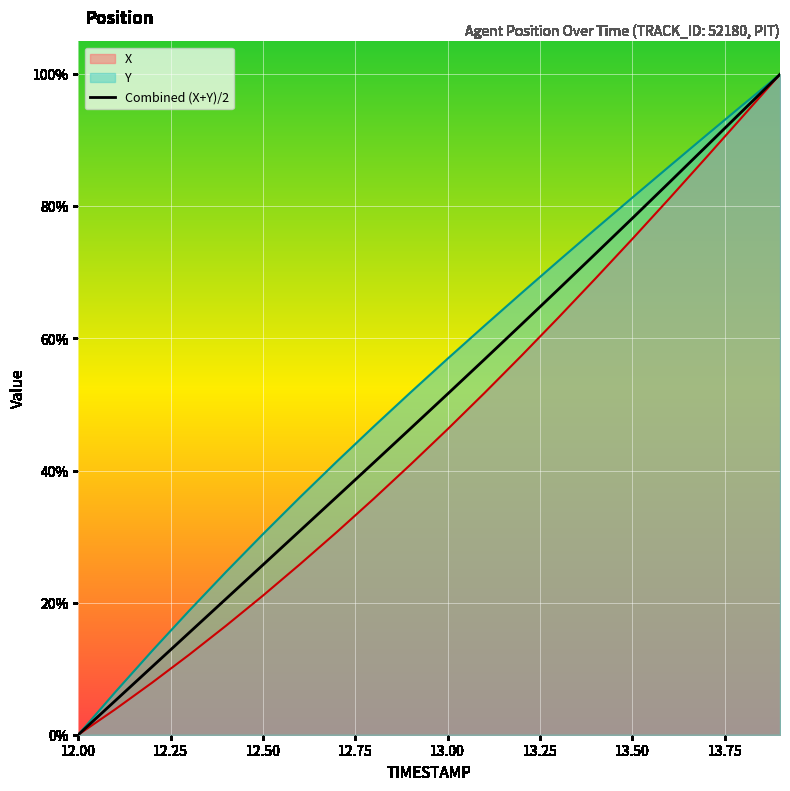

What is the label of the 15th point from the right?

12.5